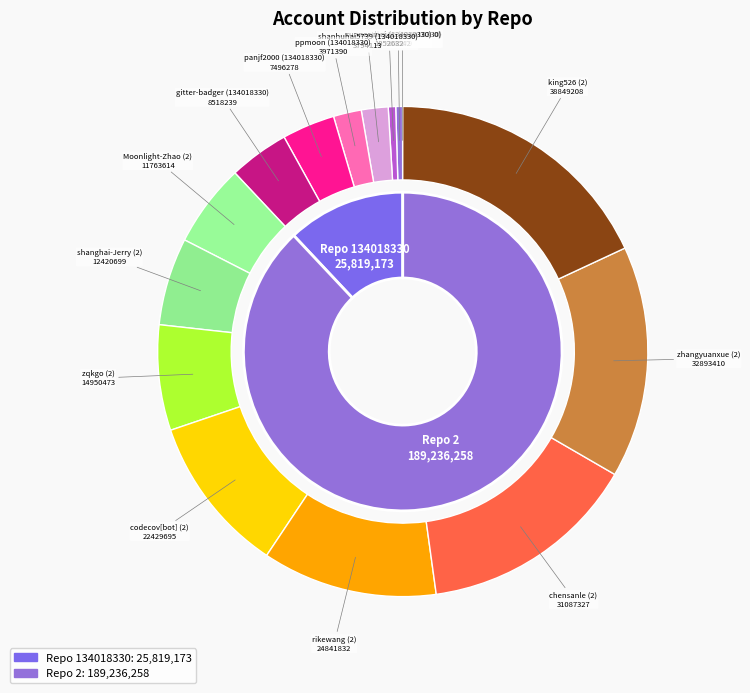

Which slice is the largest?

king526 (2)